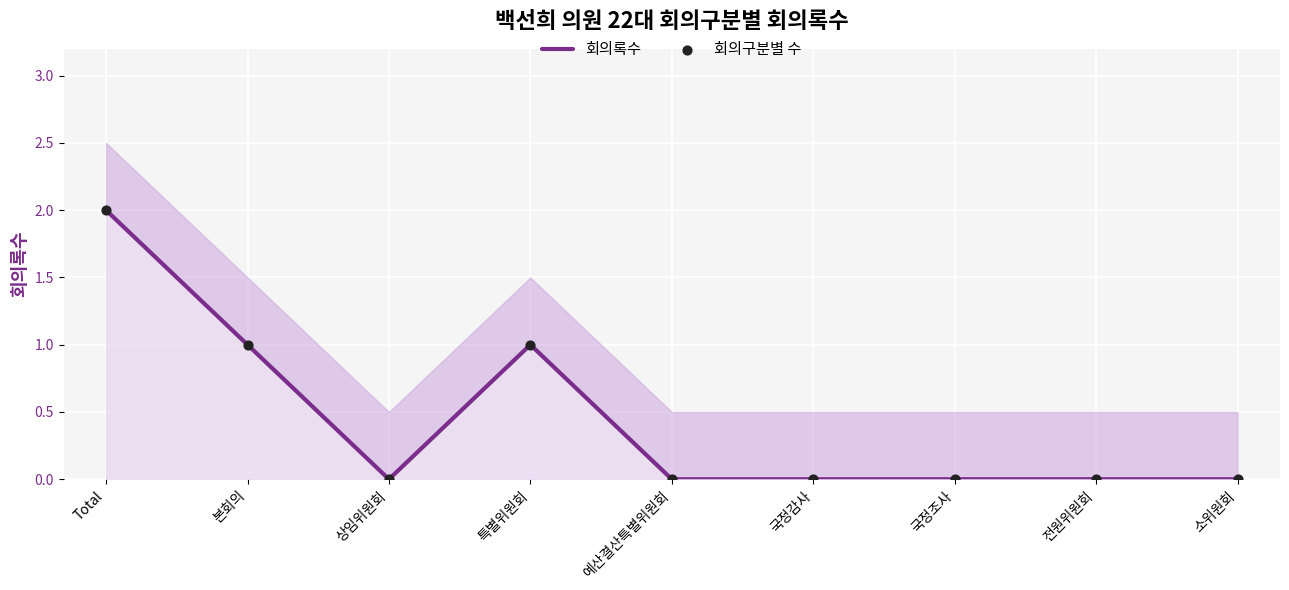

Which series has the largest total across all categories?

회의록수